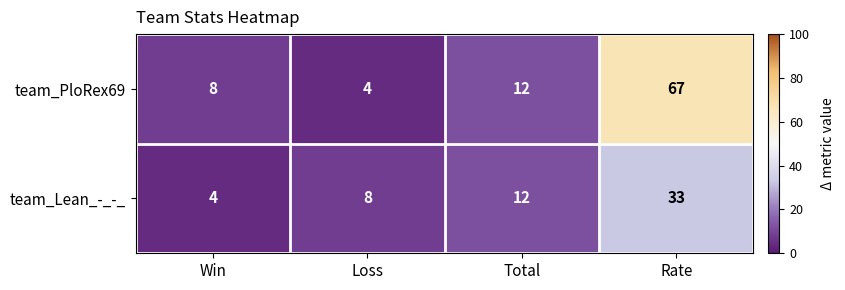

What is the total value across all series at Rate?

100